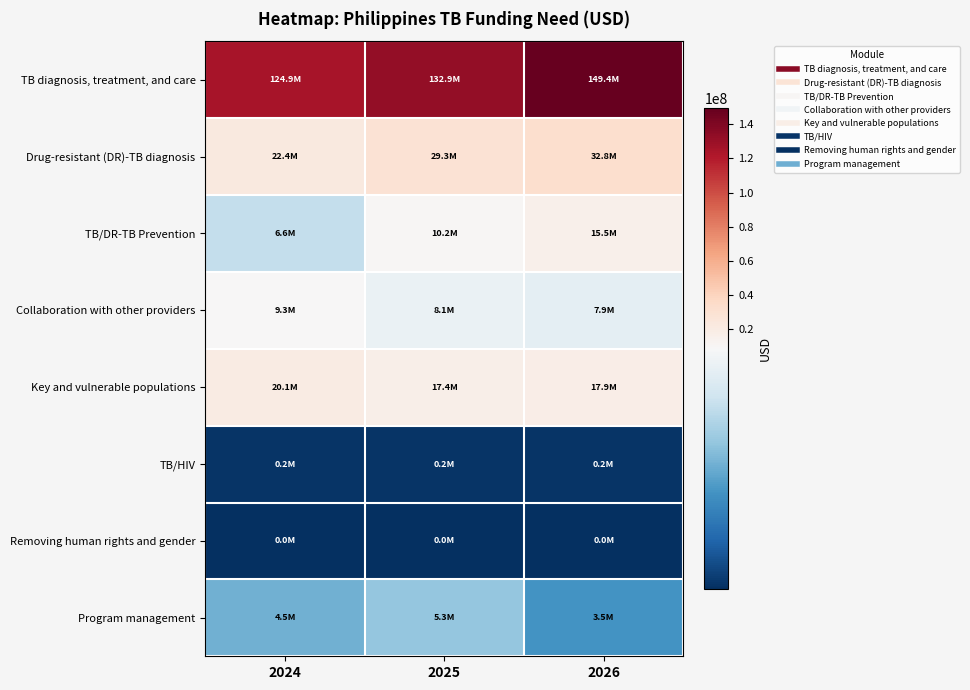

What is the total value across all series at 2025?

203380512.4